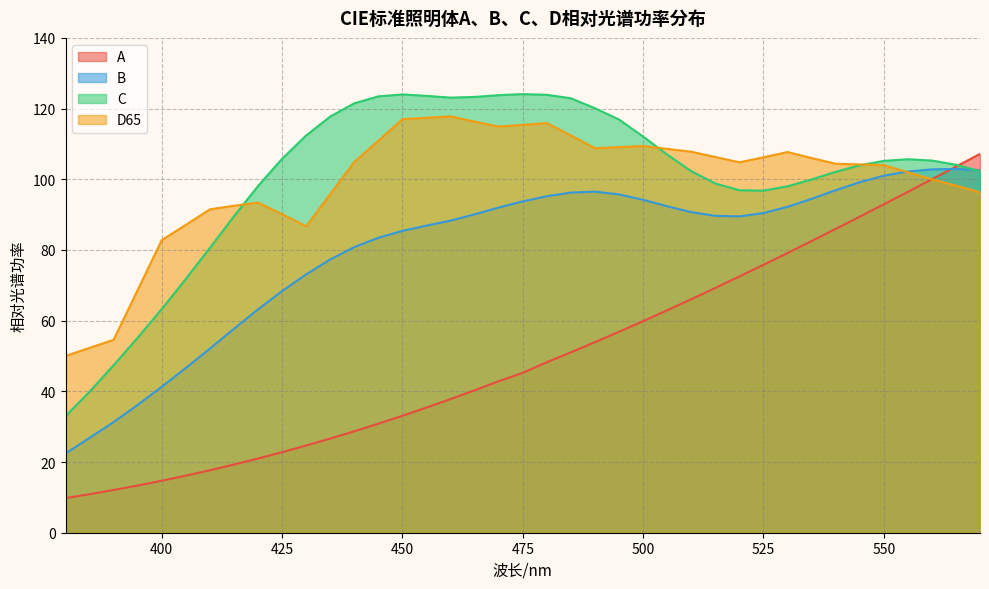

Count the number of data series in this chart.

4